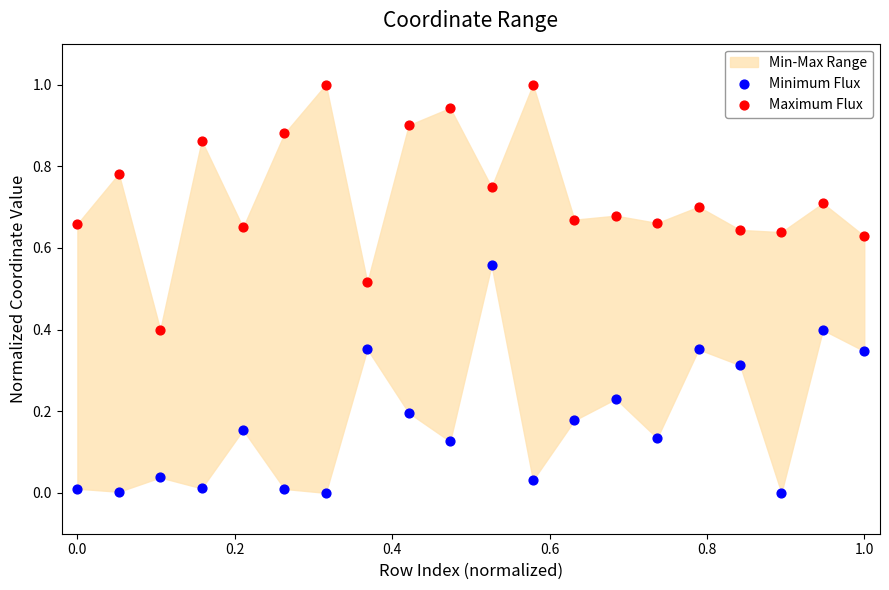

Across all data points, what is the range of X values (max minus min)?

1.0